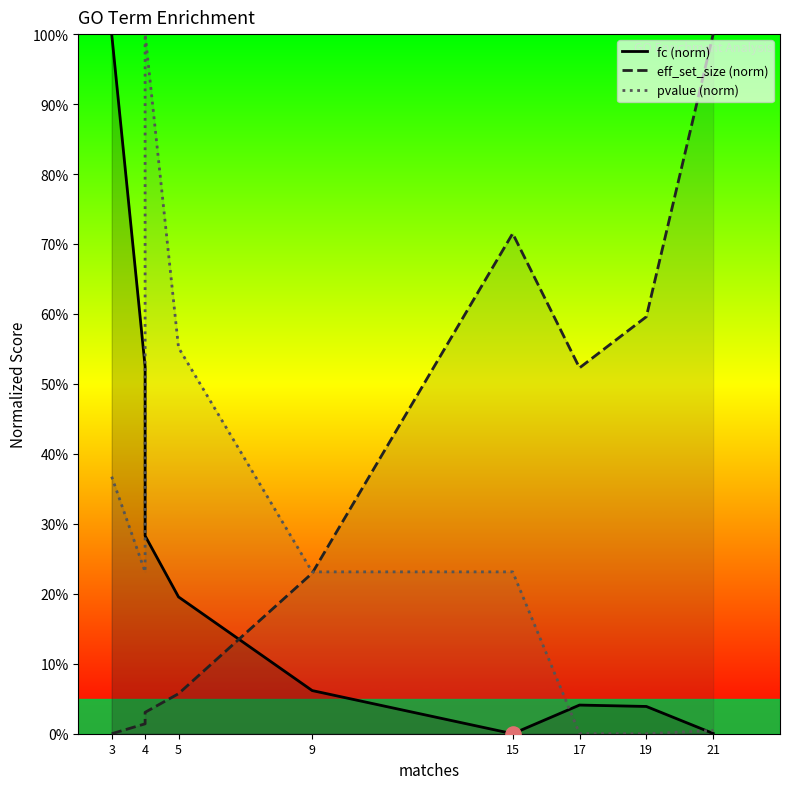

At which category is the sum across all series the highest?

3